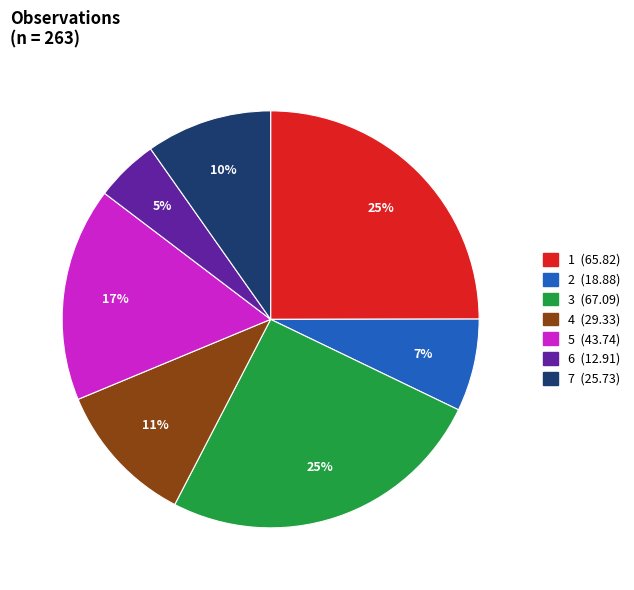

Is 4 the majority of the pie?

No